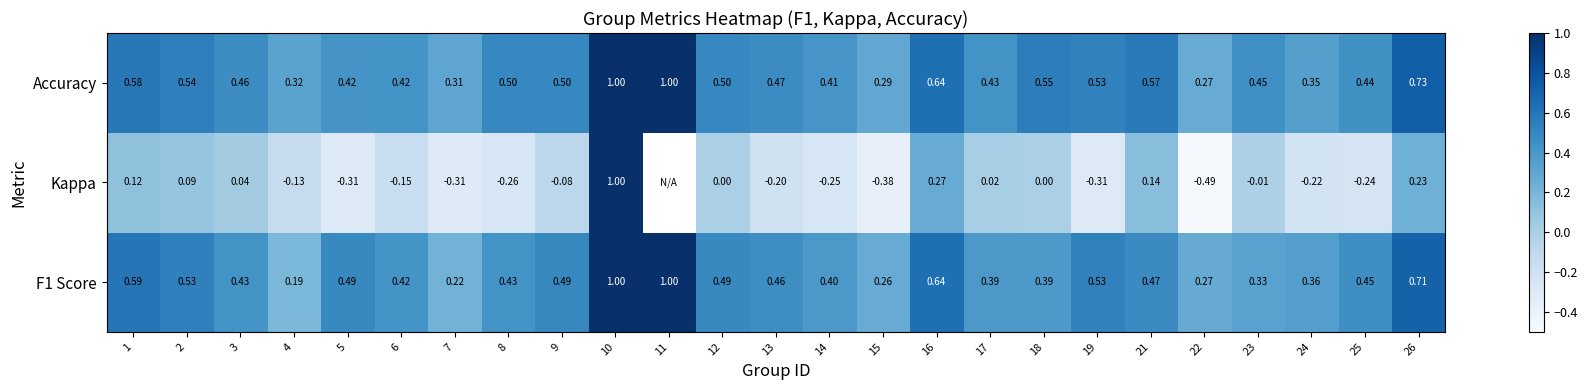

Count the Accuracy values in the range 0 to 1.

25